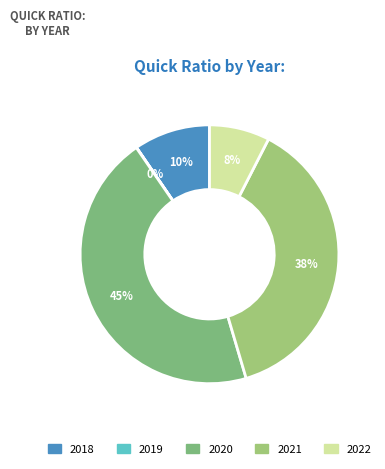

Is it true that 2019 is 13% of the pie?

False